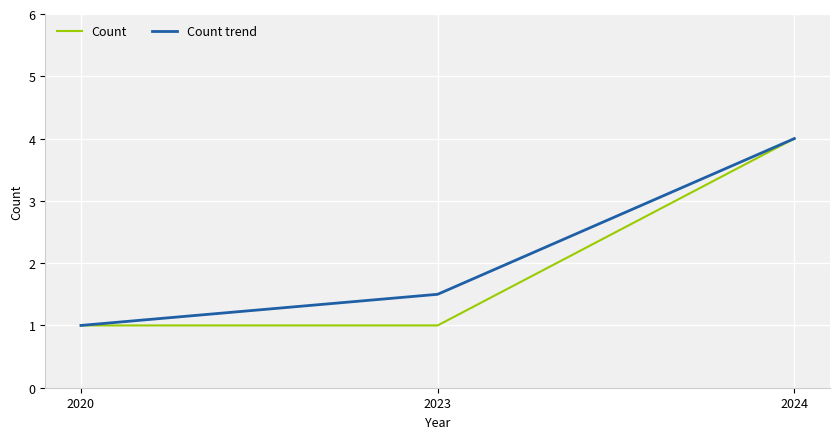

What is the sum of all Count trend values?

6.5